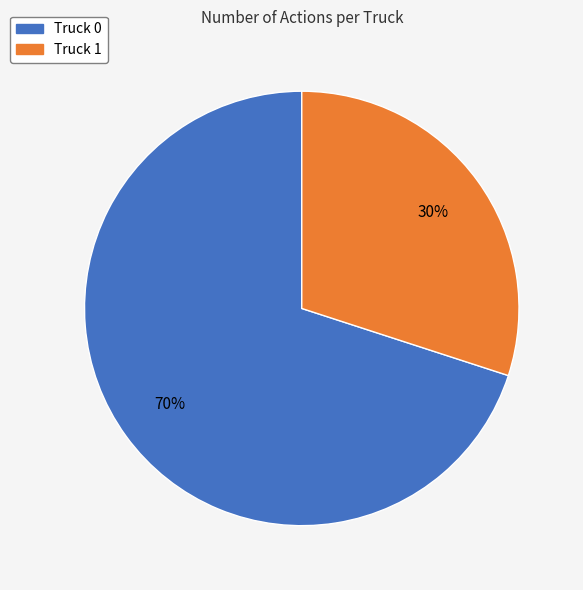

To the nearest percent, what percentage of the pie is Truck 0?

70%